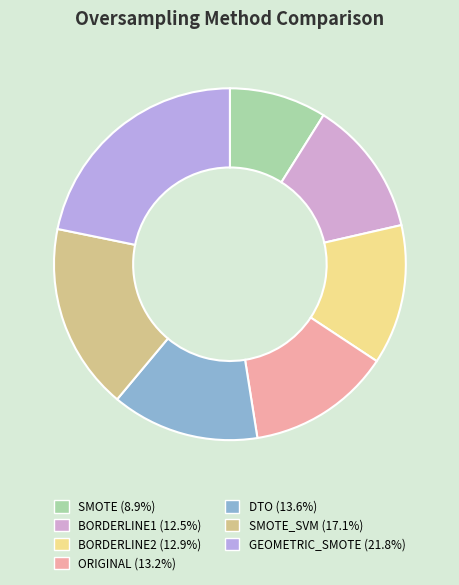

How many slices are in this pie chart?

7